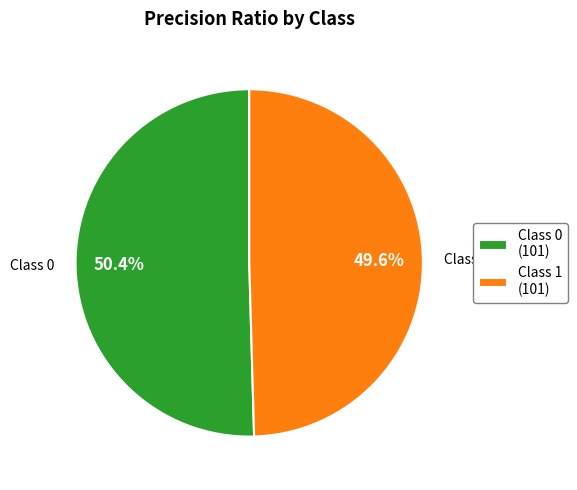

To the nearest percent, what is the difference between the largest and smallest slice percentages?

1%